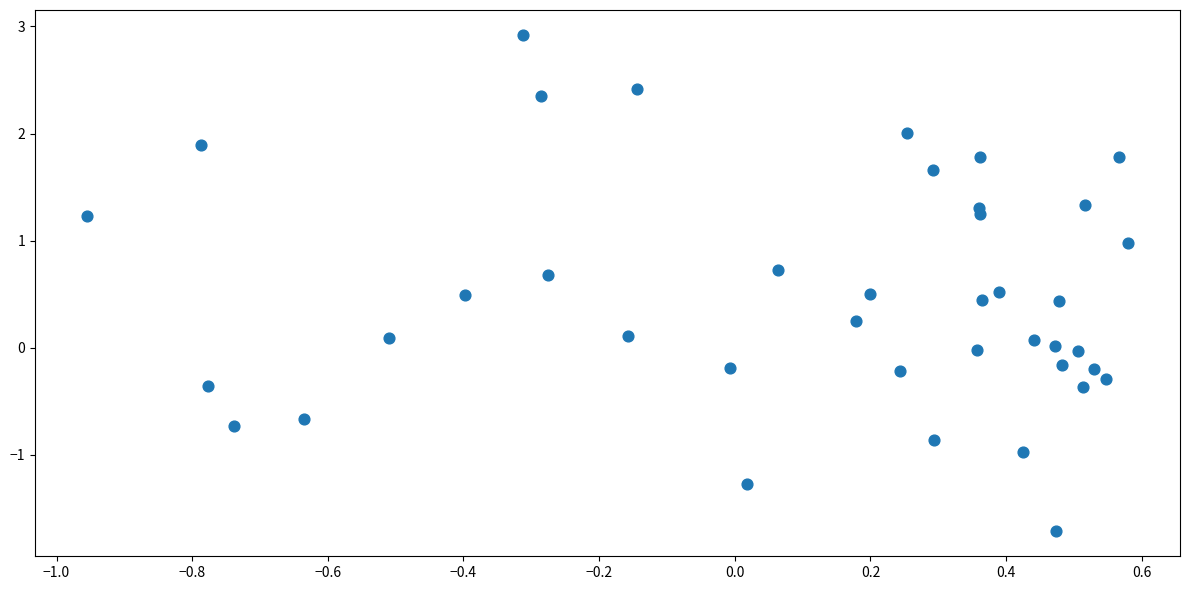

What is the range of X values (max minus min)?

1.5